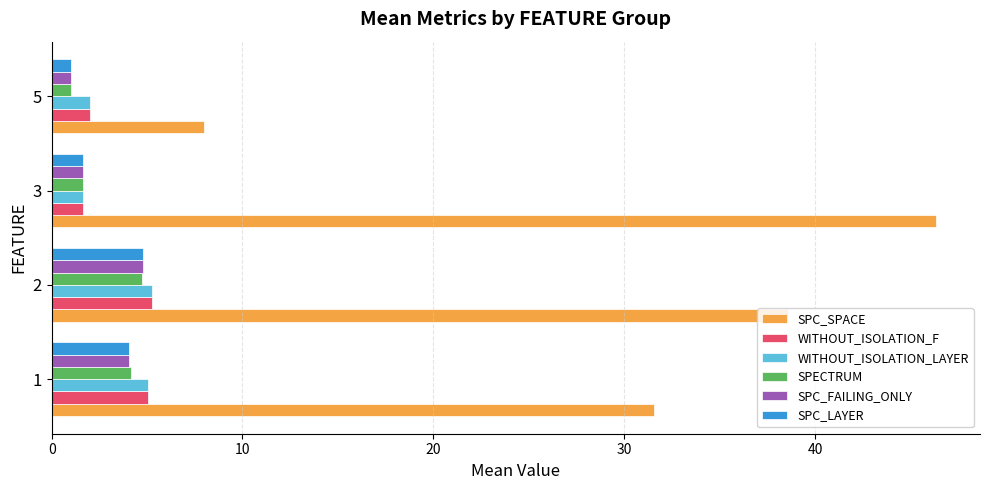

Is it true that WITHOUT_ISOLATION_LAYER equals 6.7 at 1?

False